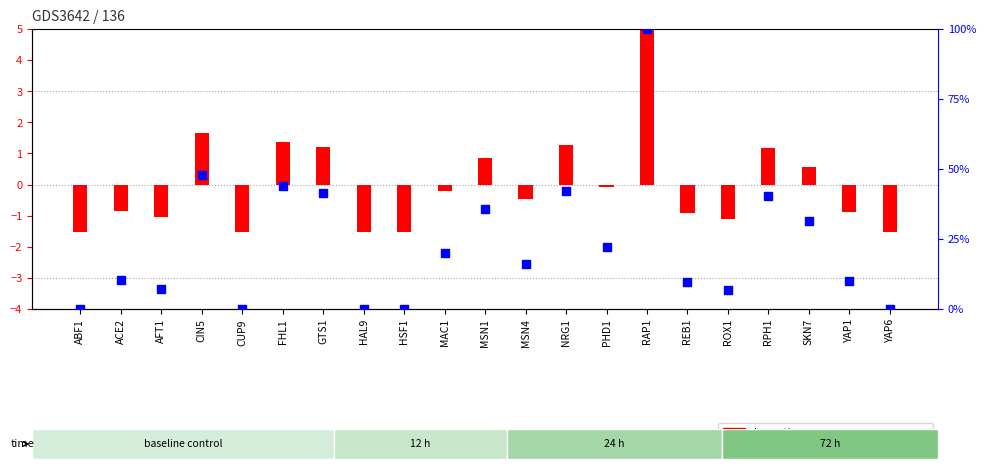

What is the total value across all series at ROX1?

5.5